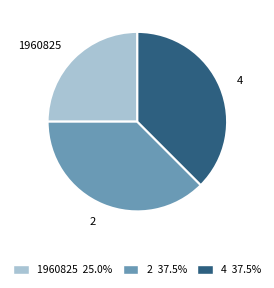

Does any single category account for the majority?

No